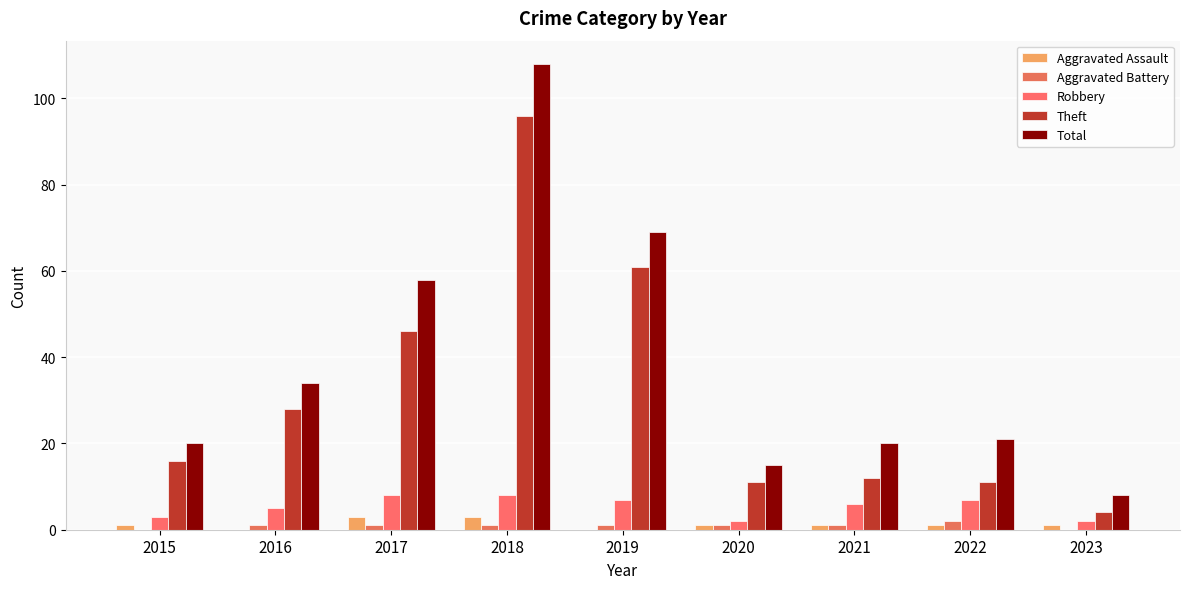

Is the value of Aggravated Battery at 2016 greater than the value of Theft at 2020?

No